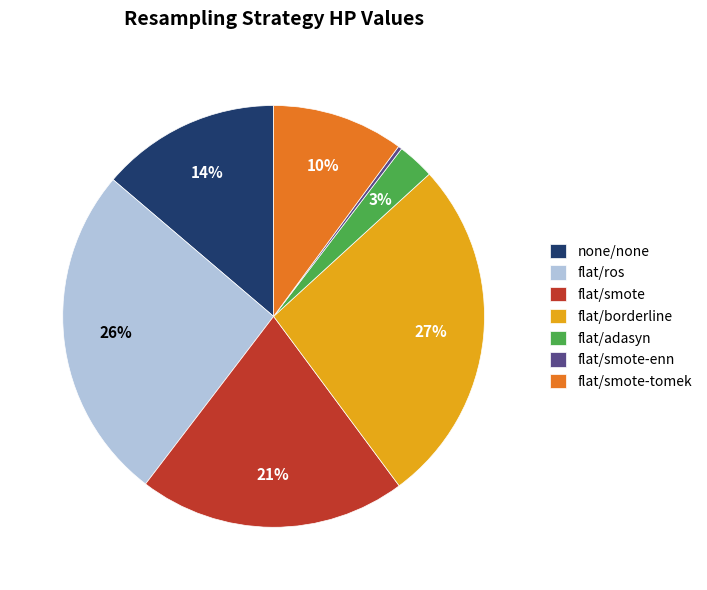

What is the largest slice in the pie chart?

flat/borderline